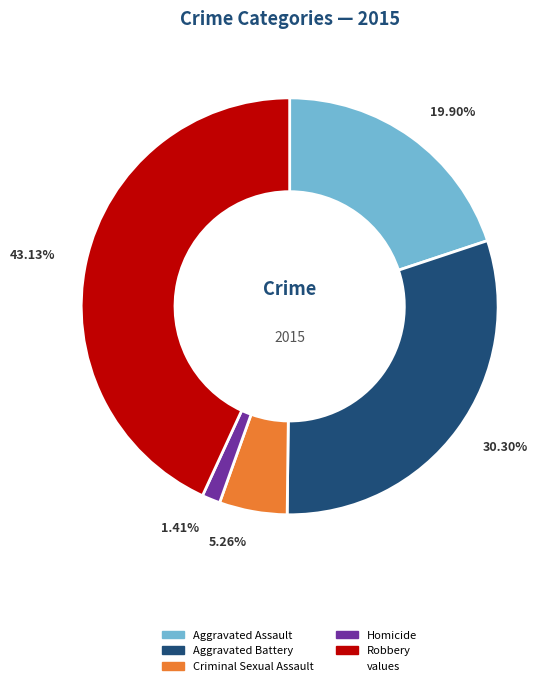

Is there a majority slice in this chart?

No